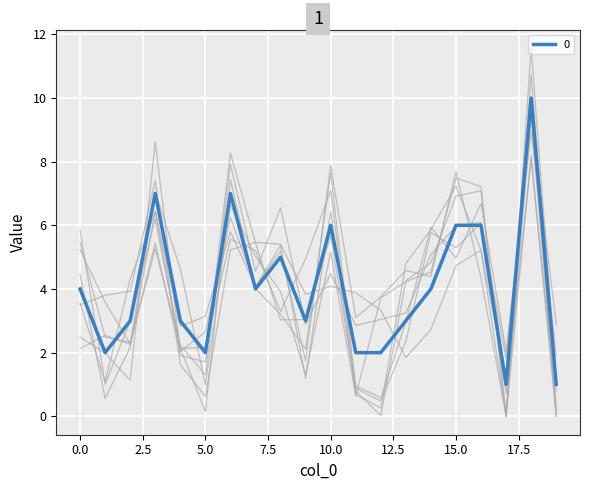

How many values are below 4?

10